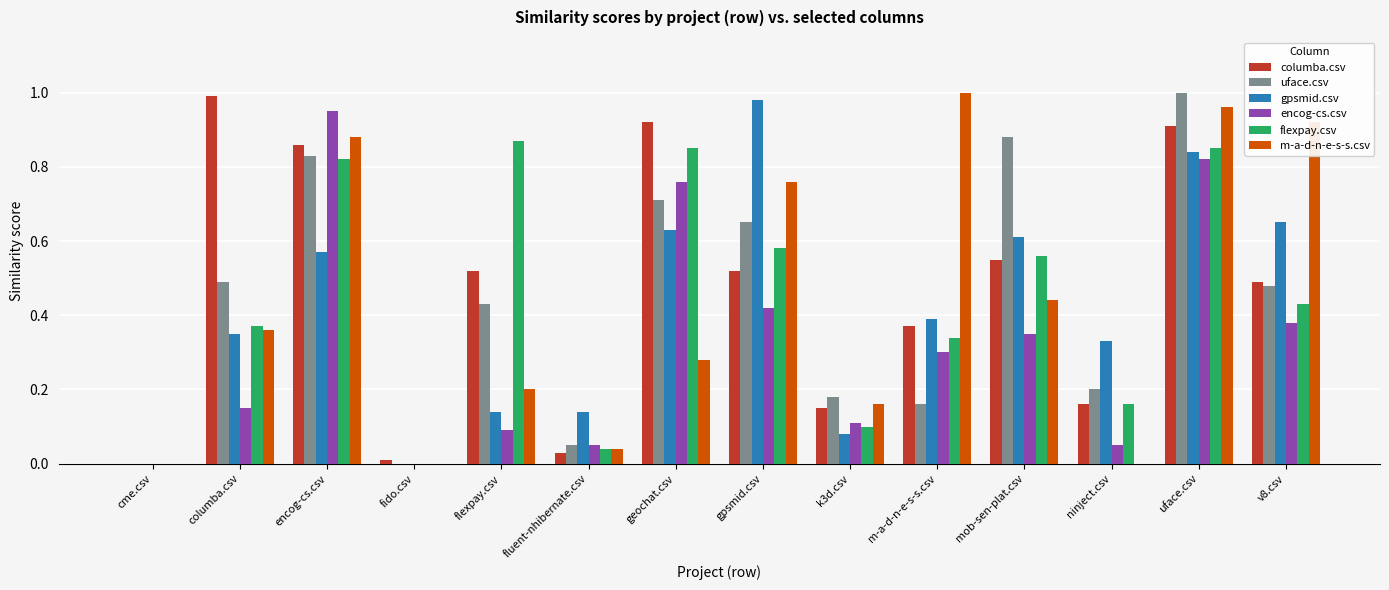

True or false: uface.csv has a value of 0.0 at cme.csv.

True